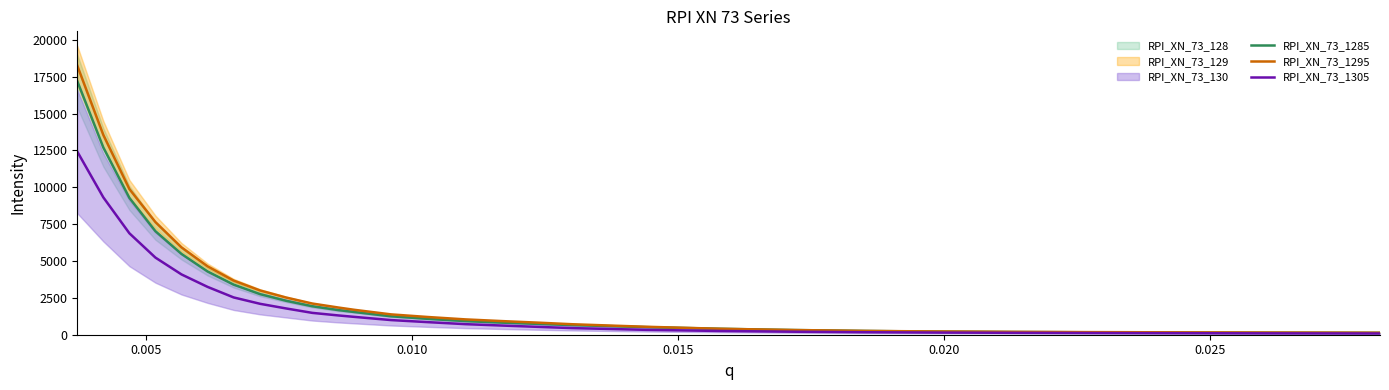

Is this an area chart (filled region under the line)?

No